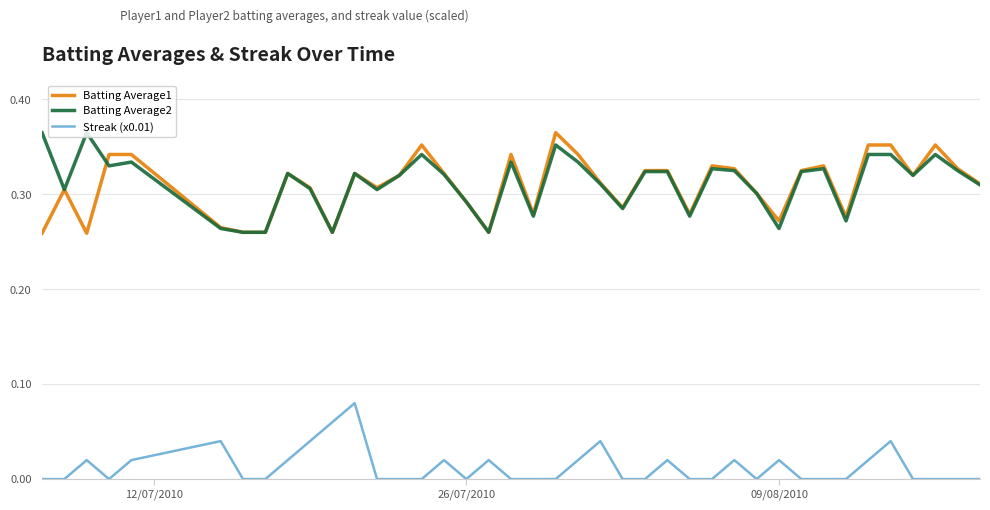

True or false: Streak (x0.01) and Batting Average1 cross at least once.

False